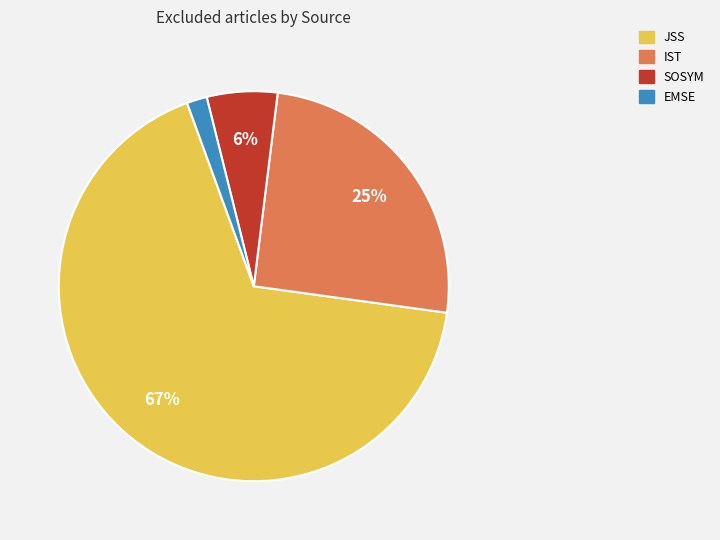

Does any single category account for the majority?

Yes